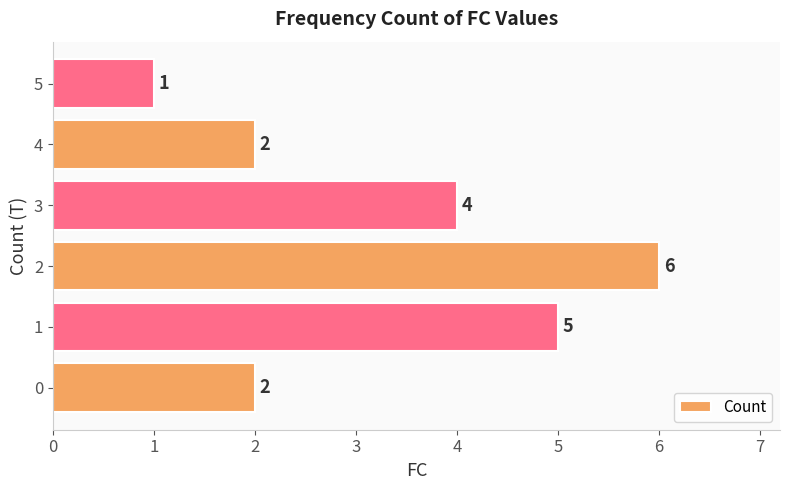

Approximately how many times larger is the value at 3 compared to 1?

0.8